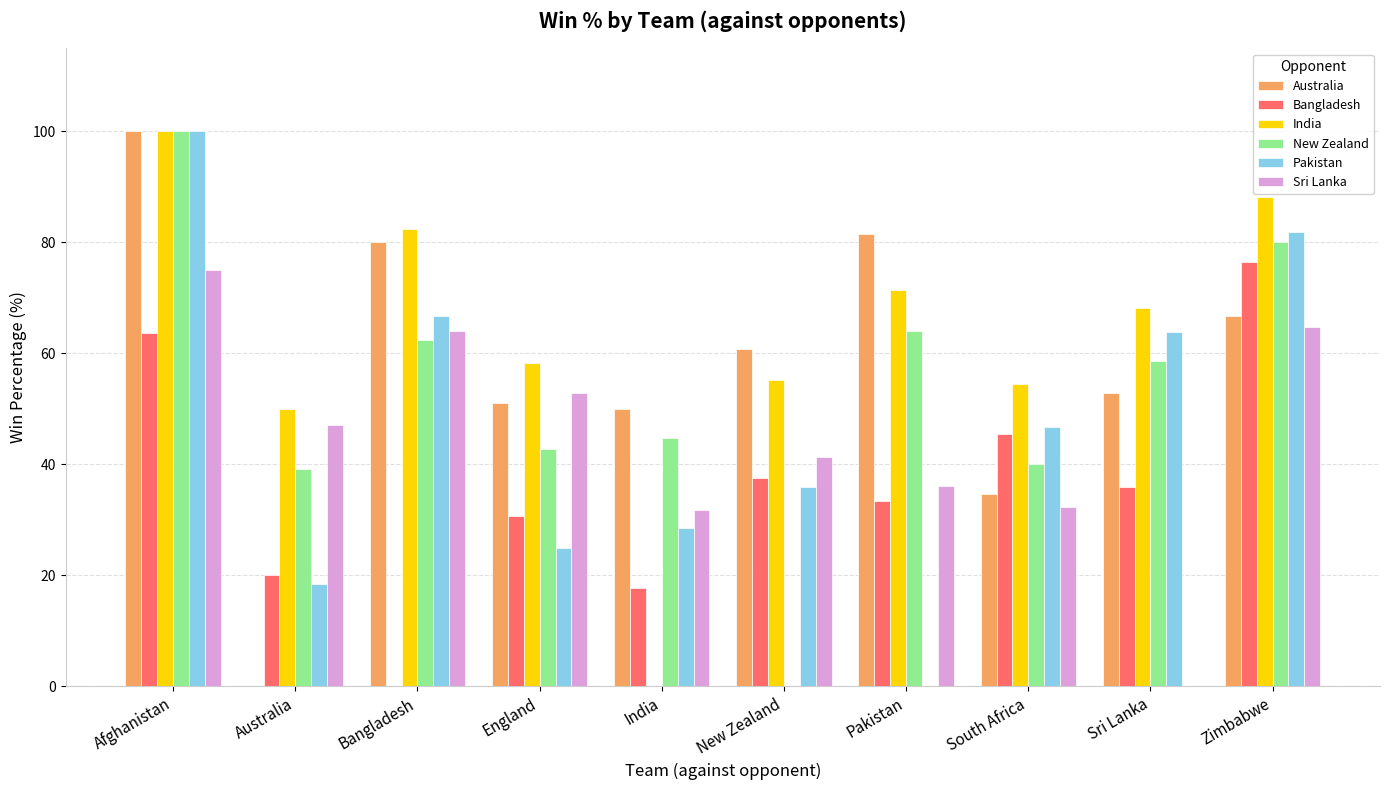

Reading left to right, what are all the values shown in this chart?

Australia: Afghanistan=100.0	Australia=0.0	Bangladesh=80.0	England=51.0	India=50.0	New Zealand=60.9	Pakistan=81.5	South Africa=34.6	Sri Lanka=52.9	Zimbabwe=66.7
Bangladesh: Afghanistan=63.6	Australia=20.0	Bangladesh=0.0	England=30.8	India=17.6	New Zealand=37.5	Pakistan=33.3	South Africa=45.5	Sri Lanka=36.0	Zimbabwe=76.5
India: Afghanistan=100.0	Australia=50.0	Bangladesh=82.4	England=58.3	India=0.0	New Zealand=55.2	Pakistan=71.4	South Africa=54.5	Sri Lanka=68.2	Zimbabwe=88.2
New Zealand: Afghanistan=100.0	Australia=39.1	Bangladesh=62.5	England=42.9	India=44.8	New Zealand=0.0	Pakistan=64.0	South Africa=40.0	Sri Lanka=58.6	Zimbabwe=80.0
Pakistan: Afghanistan=100.0	Australia=18.5	Bangladesh=66.7	England=25.0	India=28.6	New Zealand=36.0	Pakistan=0.0	South Africa=46.7	Sri Lanka=63.9	Zimbabwe=81.8
Sri Lanka: Afghanistan=75.0	Australia=47.1	Bangladesh=64.0	England=52.9	India=31.8	New Zealand=41.4	Pakistan=36.1	South Africa=32.4	Sri Lanka=0.0	Zimbabwe=64.7